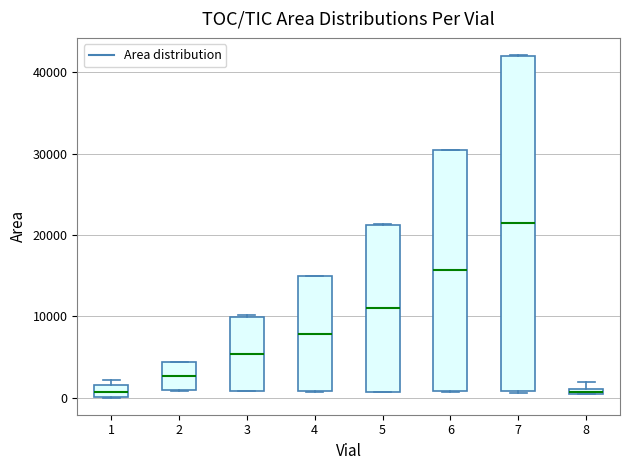

Which box is the tallest, from its lower edge to its upper edge?

7